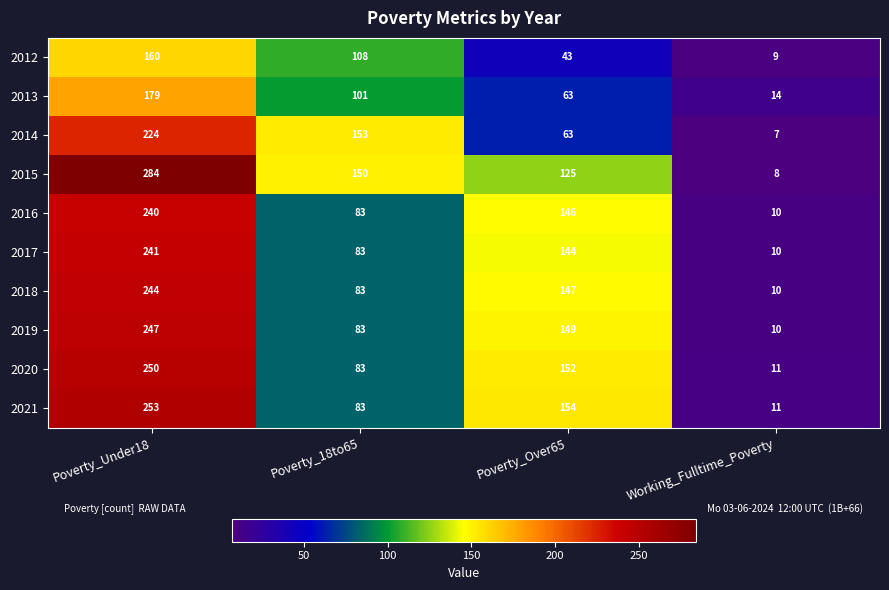

Count the 2014 values in the range 63 to 224.

3